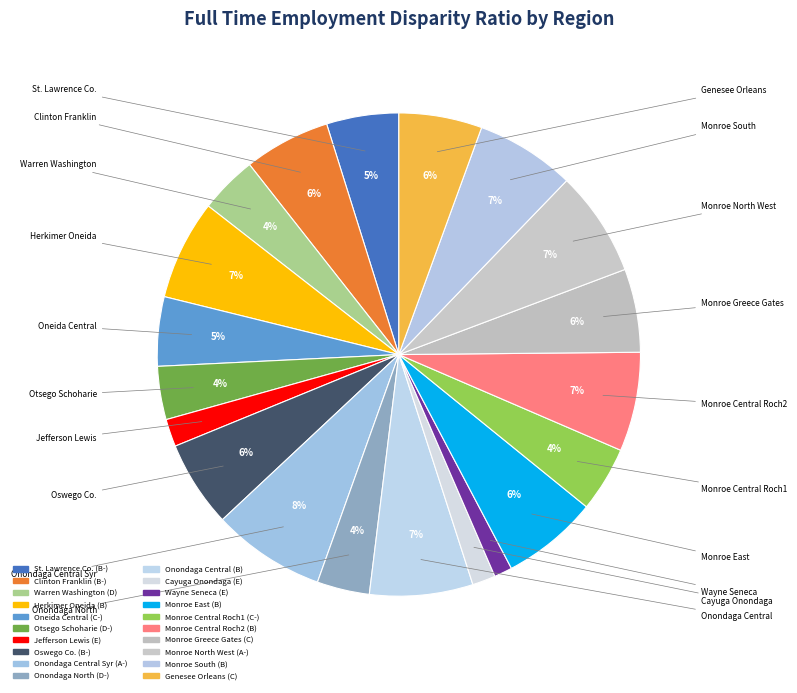

How many segments does this pie chart have?

20